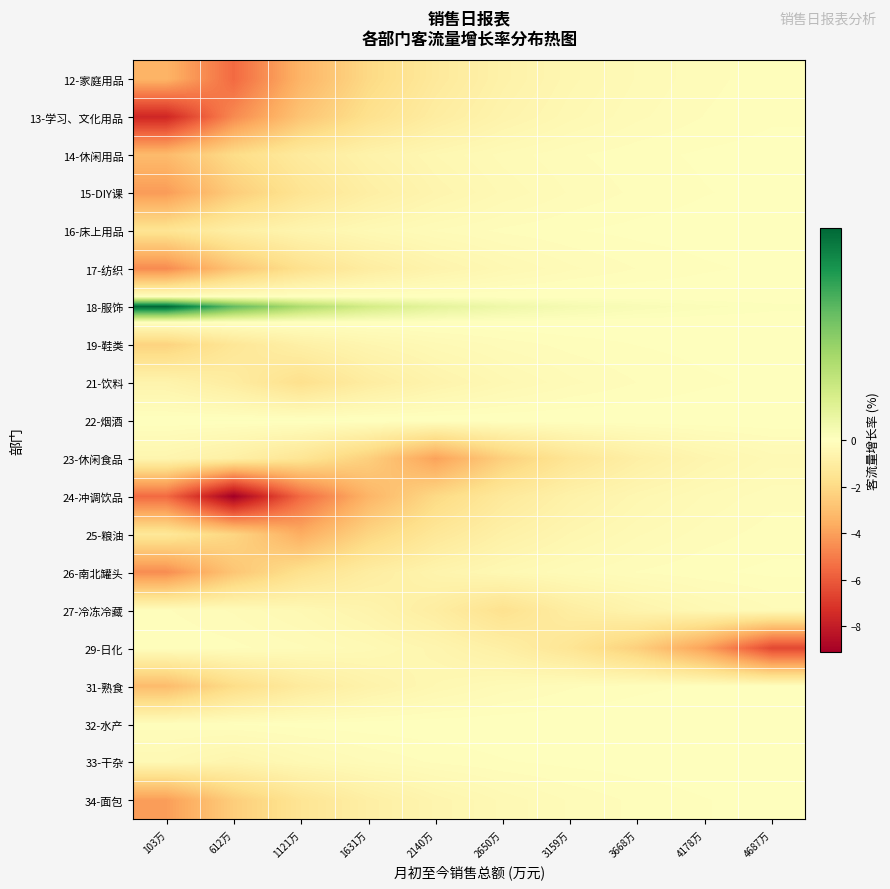

Reading right to left, extract all data points from this chart.

12-家庭用品: 4687万=-0.1	4178万=-0.2	3668万=-0.3	3159万=-0.5	2650万=-0.7	2140万=-1.2	1631万=-2.0	1121万=-3.4	612万=-5.5	103万=-3.4
13-学习、文化用品: 4687万=-0.1	4178万=-0.1	3668万=-0.2	3159万=-0.4	2650万=-0.6	2140万=-1.0	1631万=-1.7	1121万=-2.8	612万=-4.6	103万=-7.6
14-休闲用品: 4687万=-0.0	4178万=-0.1	3668万=-0.1	3159万=-0.2	2650万=-0.3	2140万=-0.4	1631万=-0.7	1121万=-1.2	612万=-1.9	103万=-3.1
15-DIY课: 4687万=-0.0	4178万=-0.1	3668万=-0.1	3159万=-0.2	2650万=-0.3	2140万=-0.6	1631万=-0.9	1121万=-1.5	612万=-2.5	103万=-4.1
16-床上用品: 4687万=-0.0	4178万=-0.0	3668万=-0.0	3159万=-0.1	2650万=-0.1	2140万=-0.2	1631万=-0.3	1121万=-0.6	612万=-0.9	103万=-1.5
17-纺织: 4687万=-0.1	4178万=-0.1	3668万=-0.1	3159万=-0.2	2650万=-0.4	2140万=-0.6	1631万=-1.0	1121万=-1.7	612万=-2.8	103万=-4.6
18-服饰: 4687万=0.0	4178万=0.0	3668万=0.0	3159万=0.1	2650万=0.1	2140万=0.2	1631万=0.4	1121万=0.6	612万=1.0	103万=1.6
19-鞋类: 4687万=-0.0	4178万=-0.0	3668万=-0.1	3159万=-0.1	2650万=-0.2	2140万=-0.3	1631万=-0.5	1121万=-0.8	612万=-1.4	103万=-2.3
21-饮料: 4687万=-0.1	4178万=-0.1	3668万=-0.1	3159万=-0.2	2650万=-0.4	2140万=-0.6	1631万=-1.0	1121万=-1.7	612万=-1.0	103万=-0.6
22-烟酒: 4687万=0.0	4178万=0.0	3668万=0.0	3159万=0.0	2650万=0.0	2140万=0.0	1631万=0.0	1121万=0.0	612万=0.0	103万=0.0
23-休闲食品: 4687万=-0.3	4178万=-0.5	3668万=-0.9	3159万=-1.5	2650万=-2.4	2140万=-4.0	1631万=-2.4	1121万=-1.5	612万=-0.9	103万=-0.5
24-冲调饮品: 4687万=-0.2	4178万=-0.3	3668万=-0.5	3159万=-0.7	2650万=-1.2	2140万=-2.0	1631万=-3.4	1121万=-5.5	612万=-9.1	103万=-5.5
25-粮油: 4687万=-0.1	4178万=-0.2	3668万=-0.3	3159万=-0.5	2650万=-0.8	2140万=-1.3	1631万=-2.2	1121万=-3.6	612万=-2.2	103万=-1.3
26-南北罐头: 4687万=-0.1	4178万=-0.1	3668万=-0.1	3159万=-0.2	2650万=-0.4	2140万=-0.6	1631万=-1.0	1121万=-1.7	612万=-2.8	103万=-4.6
27-冷冻冷藏: 4687万=-0.2	4178万=-0.4	3668万=-0.6	3159万=-1.0	2650万=-1.7	2140万=-1.0	1631万=-0.6	1121万=-0.4	612万=-0.2	103万=-0.1
29-日化: 4687万=-6.5	4178万=-4.0	3668万=-2.4	3159万=-1.5	2650万=-0.9	2140万=-0.5	1631万=-0.3	1121万=-0.2	612万=-0.1	103万=-0.1
31-熟食: 4687万=-0.0	4178万=-0.1	3668万=-0.1	3159万=-0.2	2650万=-0.3	2140万=-0.4	1631万=-0.7	1121万=-1.1	612万=-1.9	103万=-3.1
32-水产: 4687万=-0.0	4178万=-0.0	3668万=-0.0	3159万=-0.0	2650万=-0.0	2140万=-0.0	1631万=-0.0	1121万=-0.0	612万=-0.1	103万=-0.1
33-干杂: 4687万=-0.0	4178万=-0.0	3668万=-0.0	3159万=-0.0	2650万=-0.1	2140万=-0.1	1631万=-0.2	1121万=-0.3	612万=-0.6	103万=-0.3
34-面包: 4687万=-0.0	4178万=-0.1	3668万=-0.1	3159万=-0.2	2650万=-0.3	2140万=-0.6	1631万=-0.9	1121万=-1.5	612万=-2.5	103万=-4.1